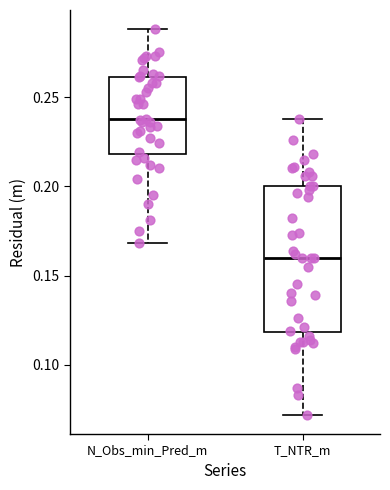

Reading left to right, read every box against the y-axis: the position of its median line, the range the box covers, and the ends of its whiskers. The values are not printed on the chart, so give them approximately, as read against the axis.

N_Obs_min_Pred_m: median 0.24, box 0.22 to 0.26, whiskers 0.17 to 0.29
T_NTR_m: median 0.16, box 0.12 to 0.20, whiskers 0.07 to 0.24